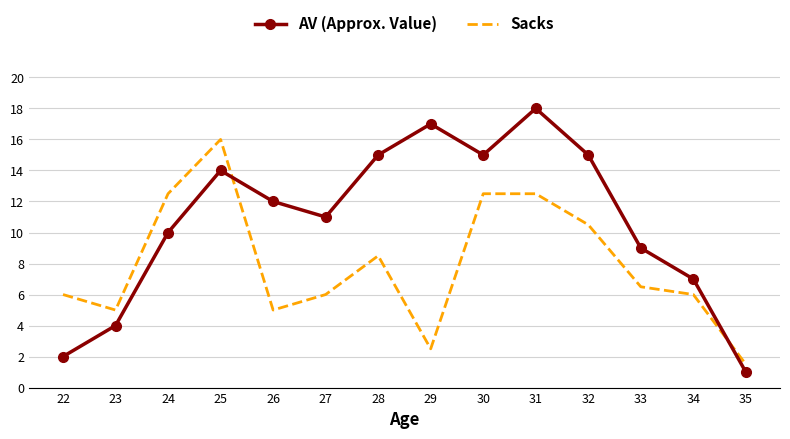

What is the difference between the highest and lowest values at 35?

0.5